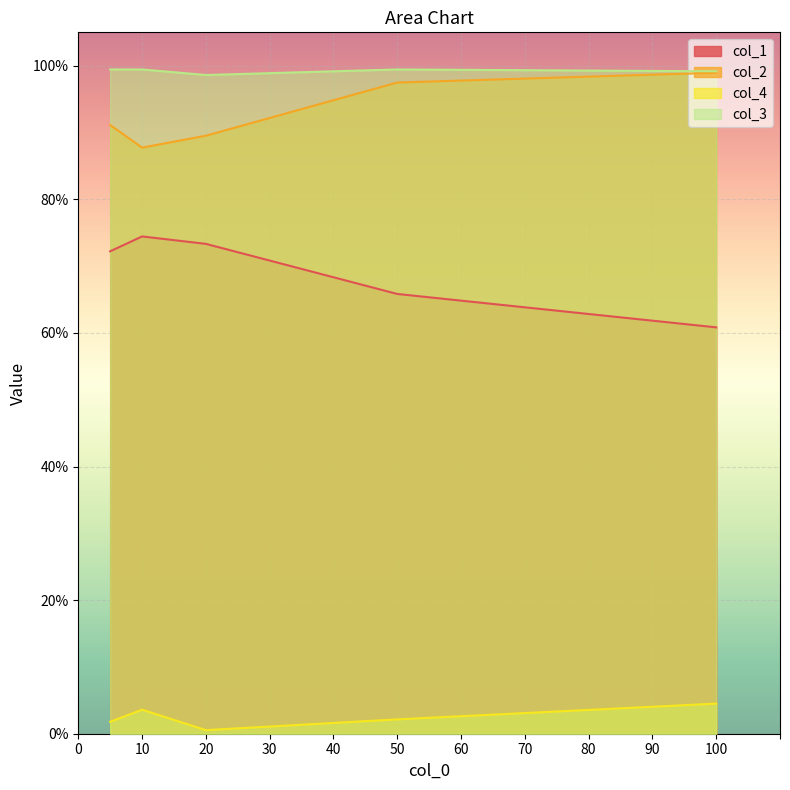

Where is col_3 nearest to the value 0?

20